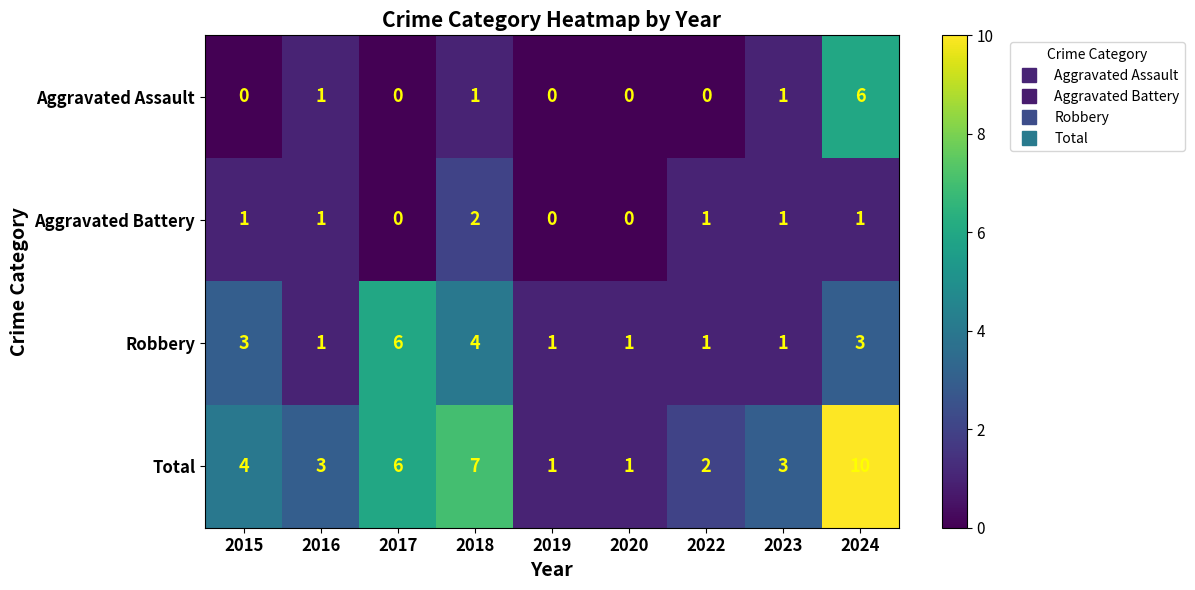

At 2015, list the series in order from smallest to largest.

Aggravated Assault, Aggravated Battery, Robbery, Total